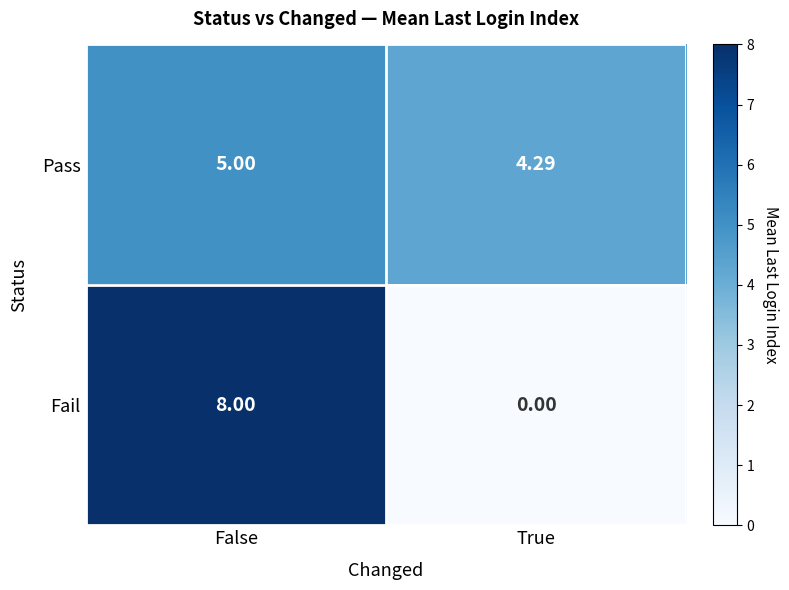

At False, list the series in order from largest to smallest.

Fail, Pass